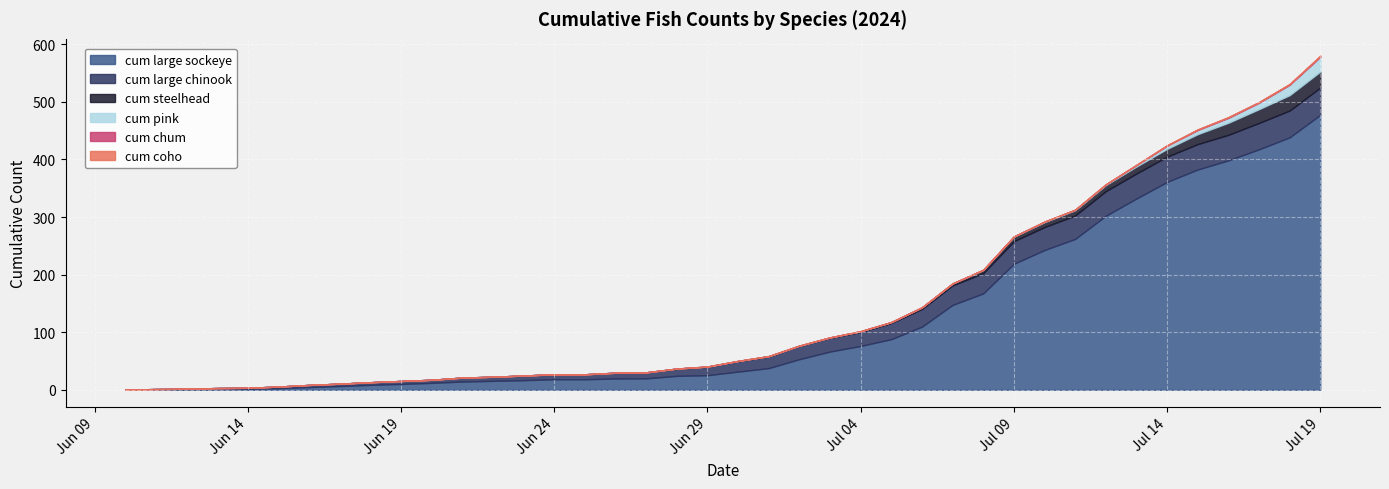

At how many categories does at least one series exceed 364?

5